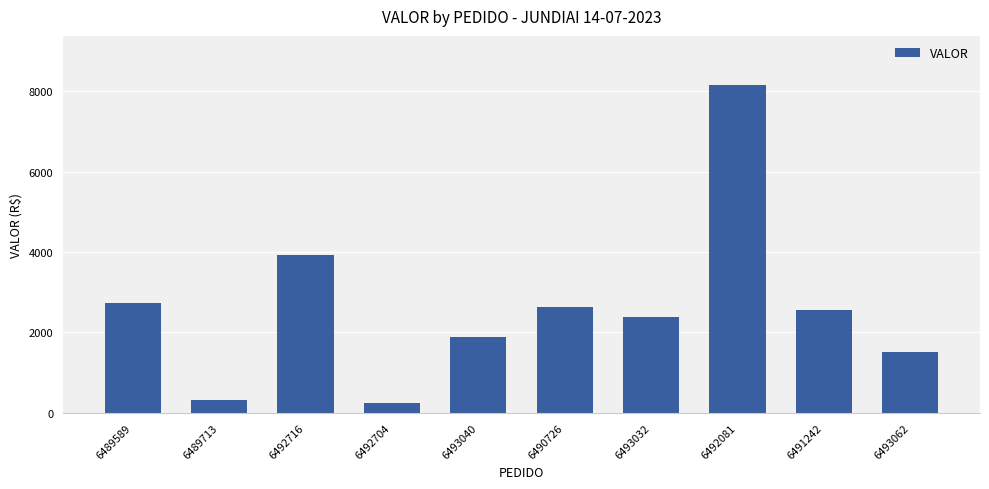

What is the value of the 4th bar from the left?

250.6